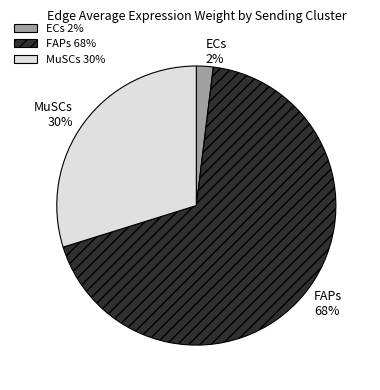

To the nearest percent, what portion does ECs represent?

2%